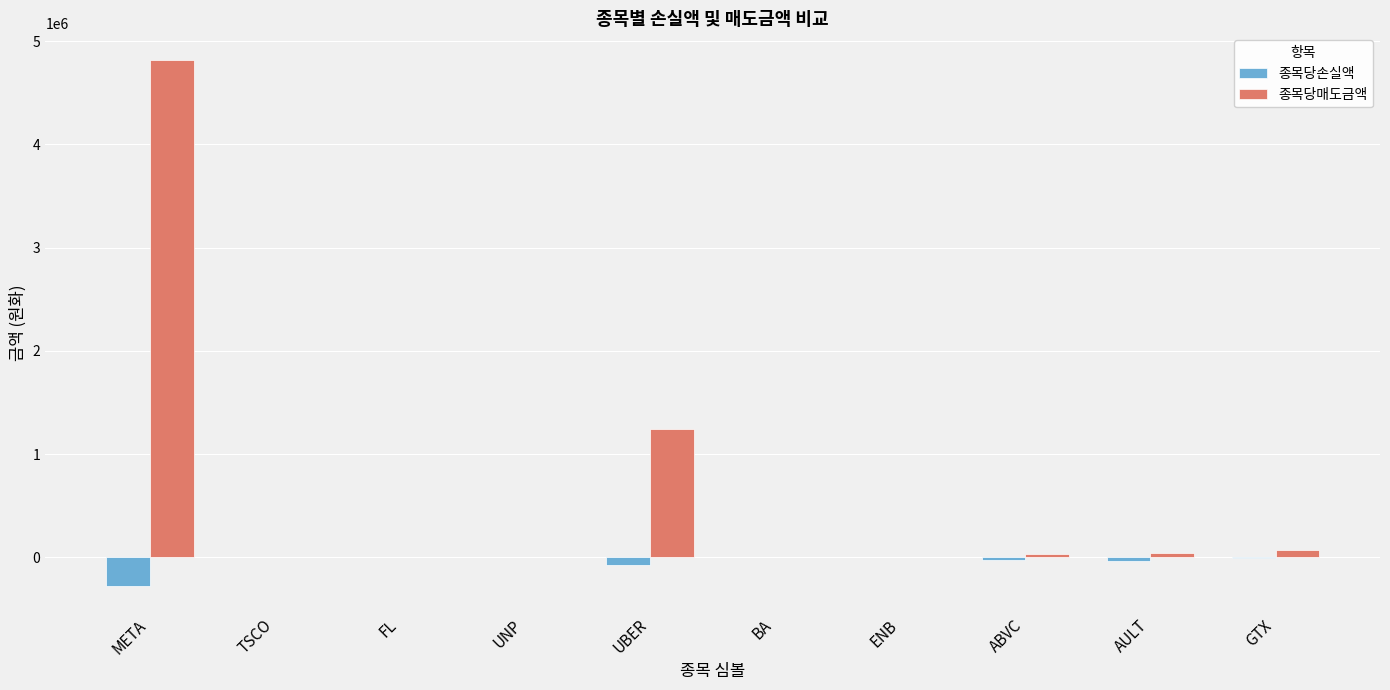

Is the value of 종목당손실액 at AULT greater than the value of 종목당매도금액 at ABVC?

No